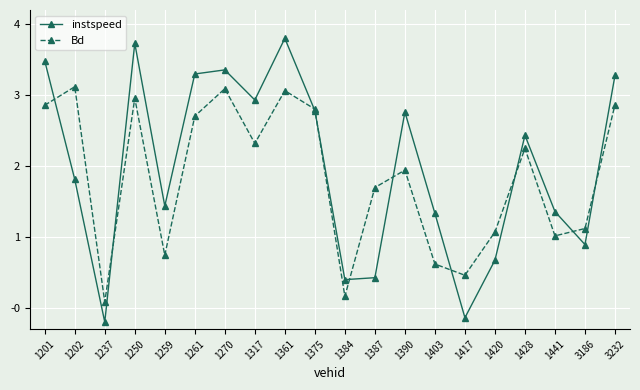

What is the highest value of the Bd series?

3.1